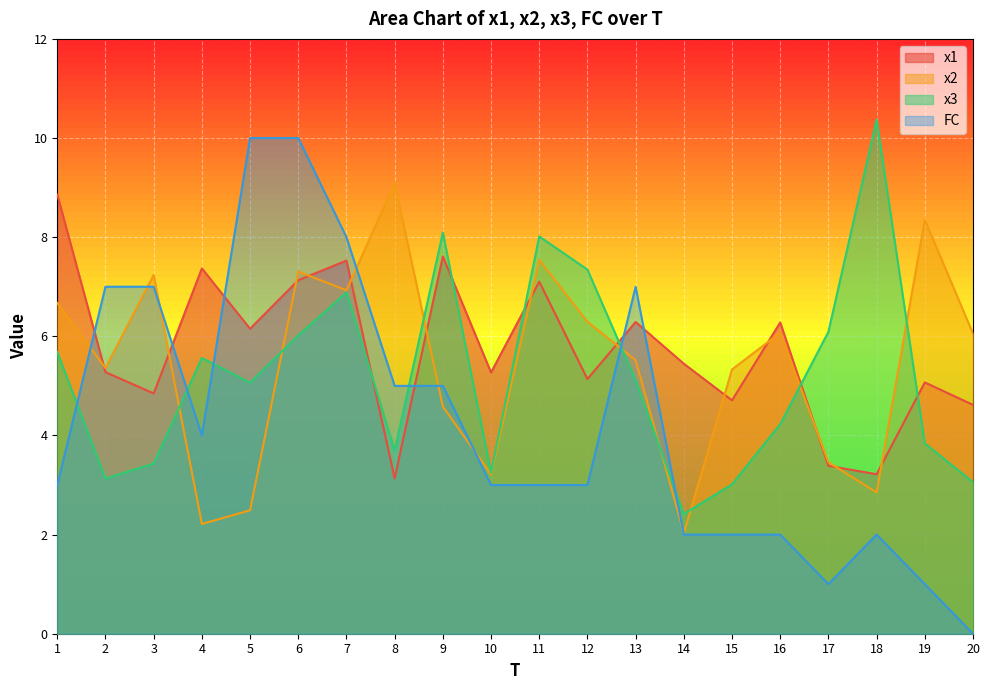

What is the difference between the x1 values at 2 and 14?

0.2